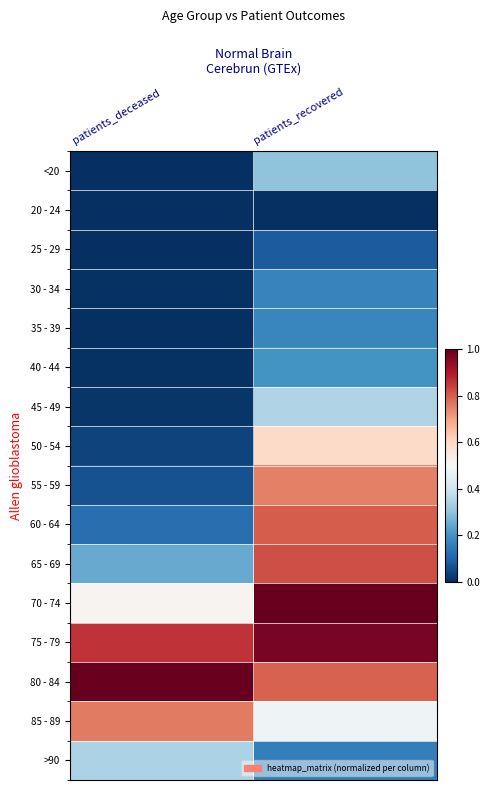

Reading left to right, list all the values displayed in this chart.

<20: patients_deceased=0.0	patients_recovered=0.3
20 - 24: patients_deceased=0.0	patients_recovered=0.0
25 - 29: patients_deceased=0.0	patients_recovered=0.1
30 - 34: patients_deceased=0.0	patients_recovered=0.2
35 - 39: patients_deceased=0.0	patients_recovered=0.2
40 - 44: patients_deceased=0.0	patients_recovered=0.2
45 - 49: patients_deceased=0.0	patients_recovered=0.3
50 - 54: patients_deceased=0.0	patients_recovered=0.6
55 - 59: patients_deceased=0.1	patients_recovered=0.8
60 - 64: patients_deceased=0.1	patients_recovered=0.8
65 - 69: patients_deceased=0.2	patients_recovered=0.8
70 - 74: patients_deceased=0.5	patients_recovered=1.0
75 - 79: patients_deceased=0.9	patients_recovered=1.0
80 - 84: patients_deceased=1.0	patients_recovered=0.8
85 - 89: patients_deceased=0.8	patients_recovered=0.5
>90: patients_deceased=0.3	patients_recovered=0.2